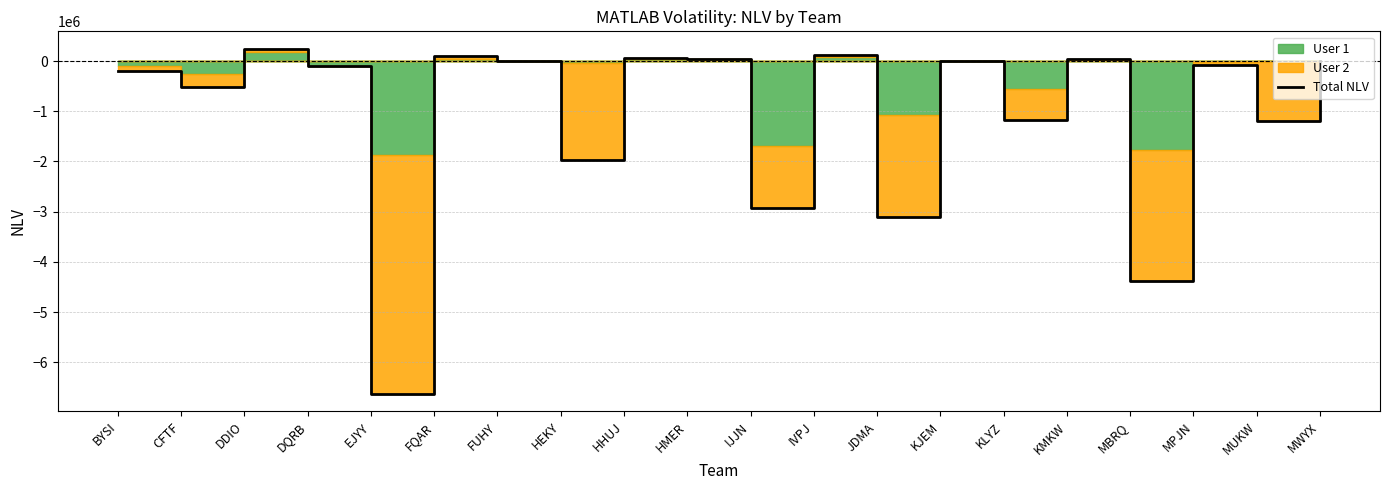

What is the value of the 18th point from the left?

-77763.9